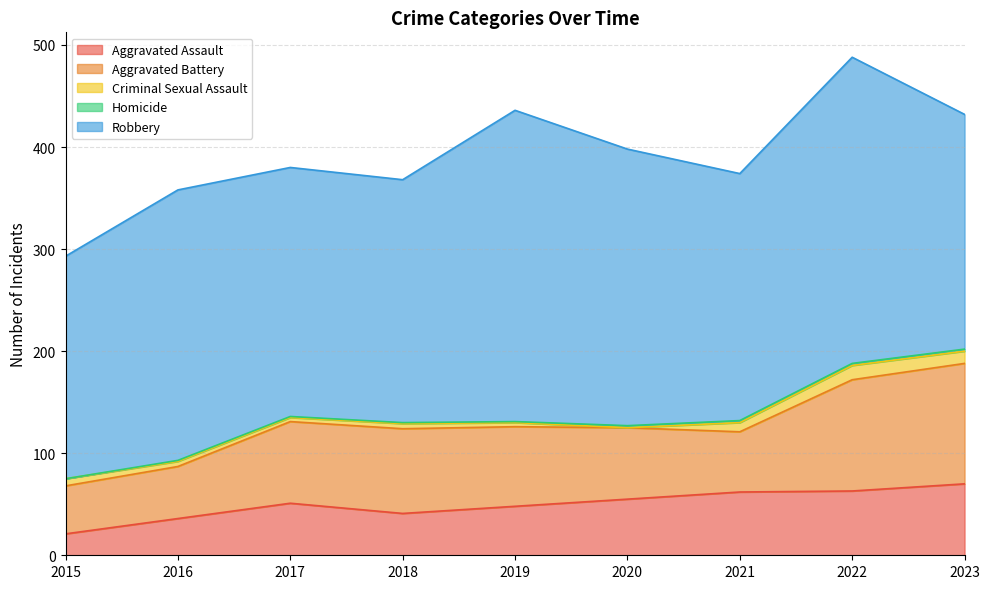

True or false: Robbery has more than 1 points higher than both neighbors.

True